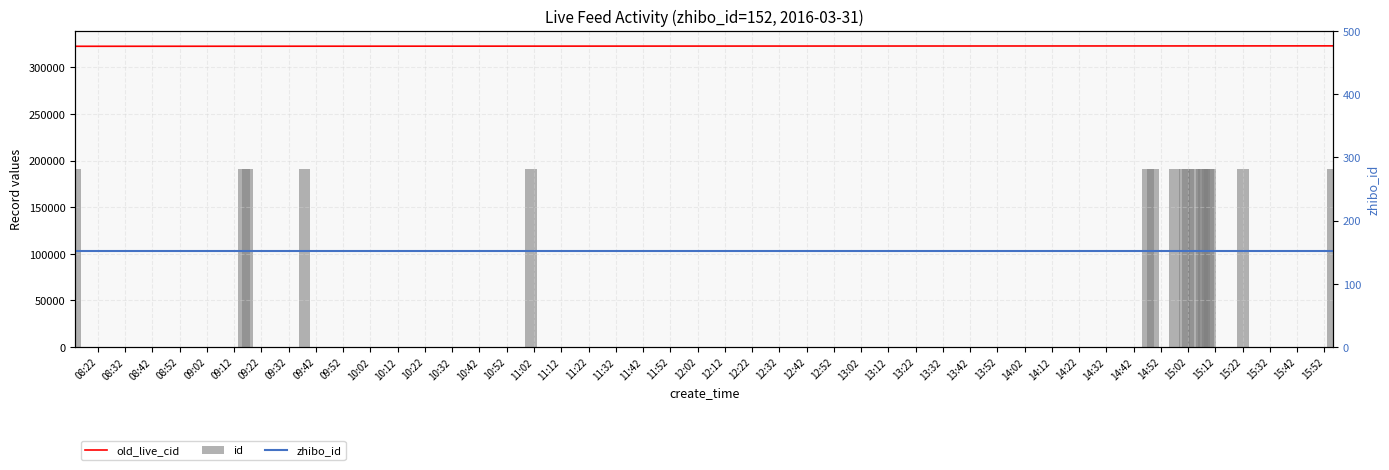

How many data points does each series have?

17